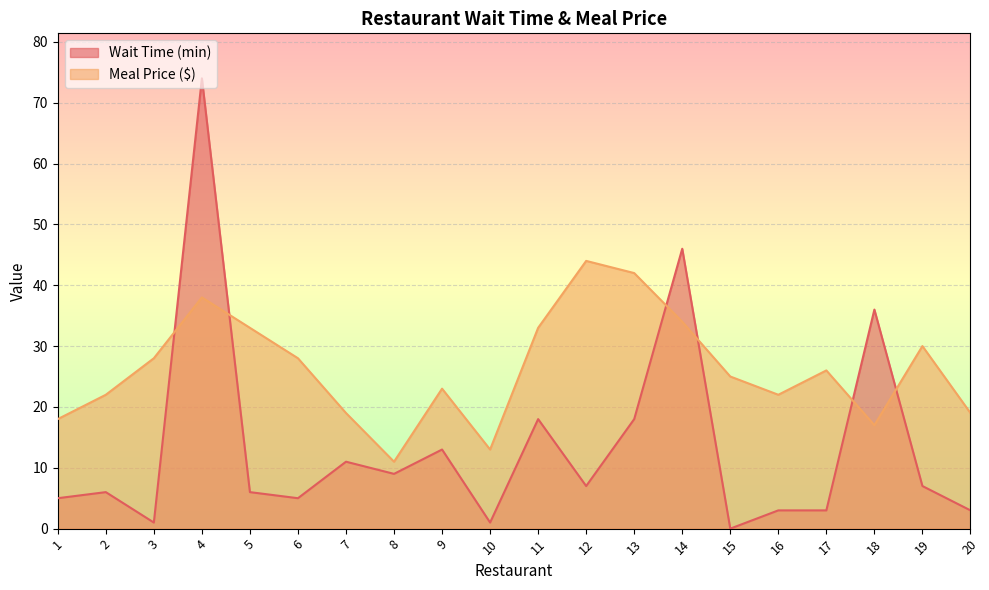

What are all the series names shown in the legend?

Wait Time (min), Meal Price ($)